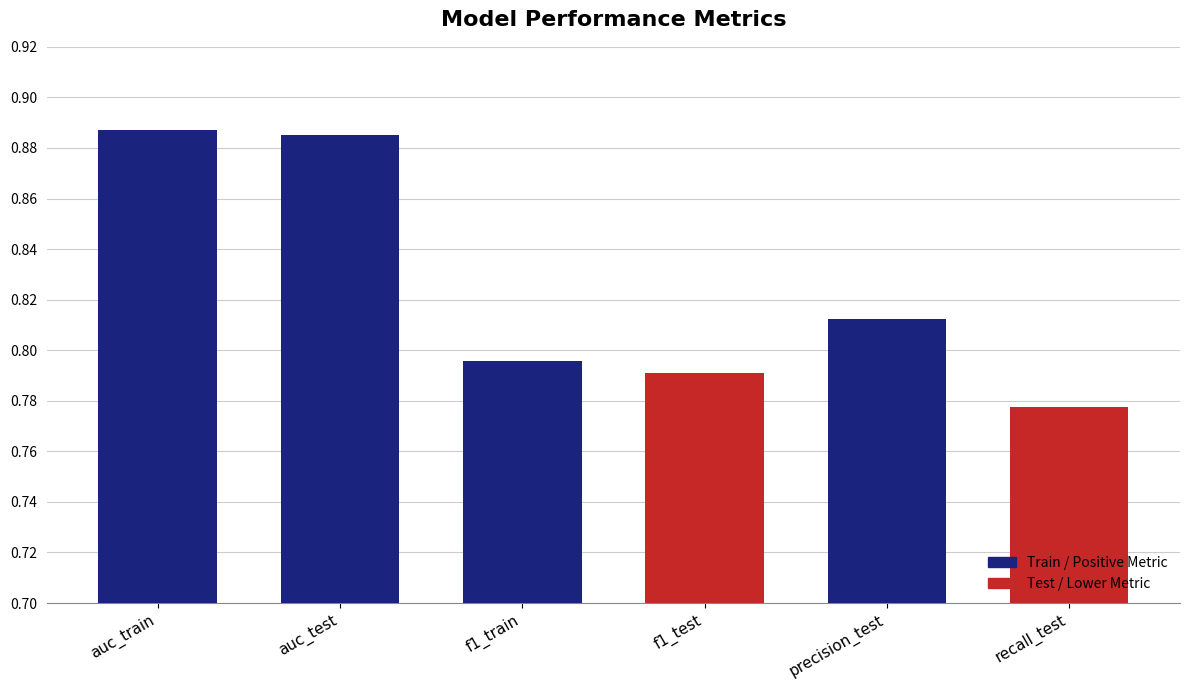

At which label is the value closest to 0?

recall_test